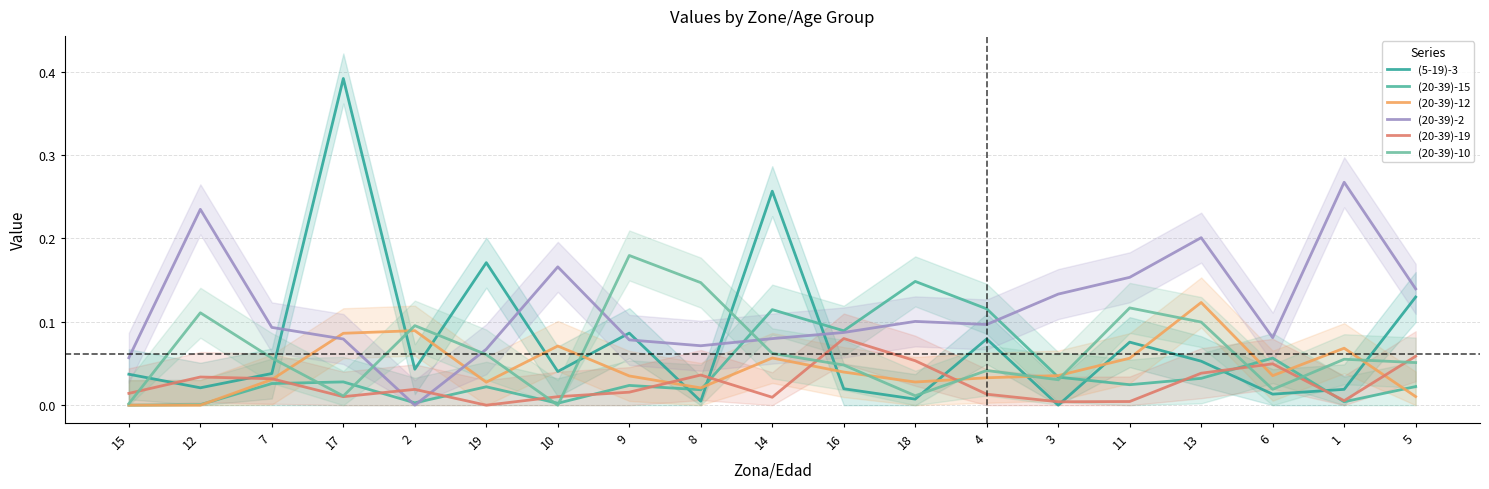

What is the value of the (20-39)-2 point at the 1st from the left?

0.1